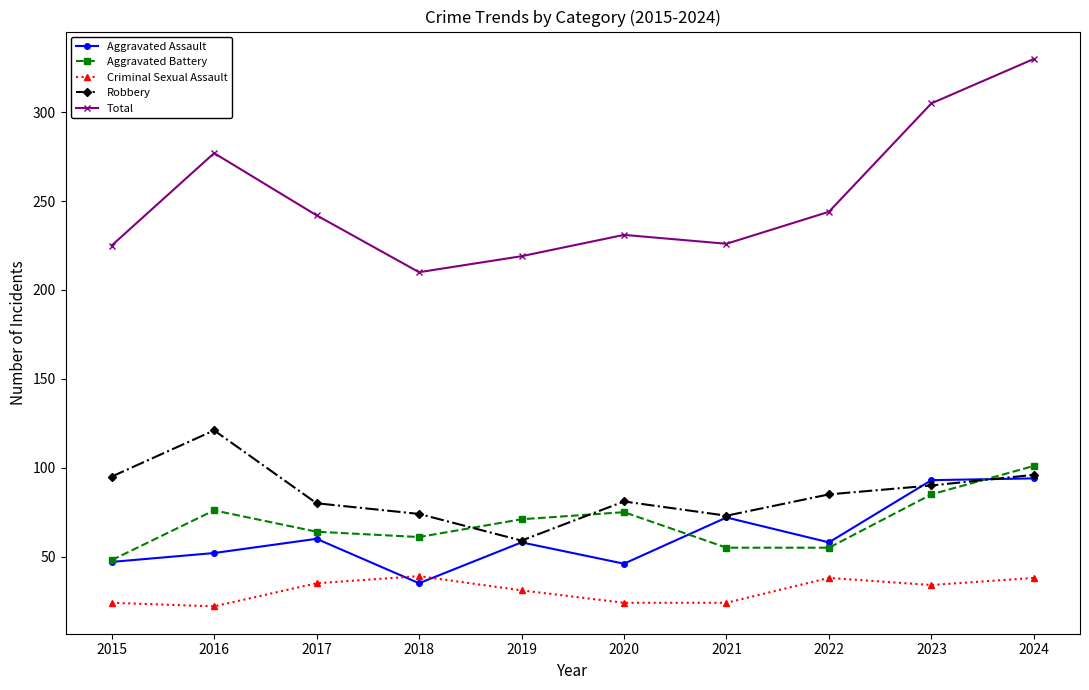

True or false: Total and Aggravated Assault cross at least once.

False